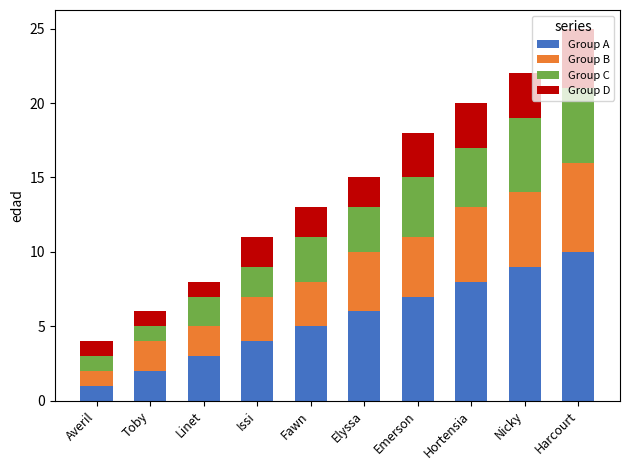

What are all the series names shown in the legend?

Group A, Group B, Group C, Group D